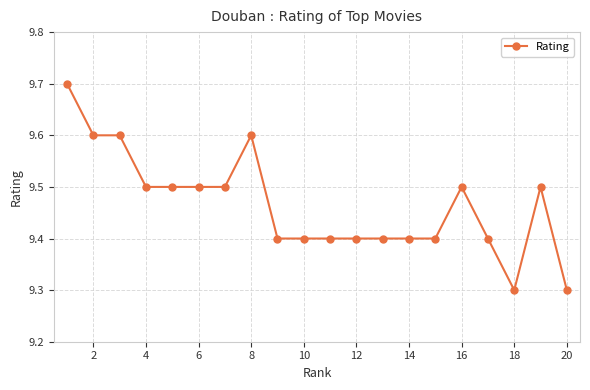

Reading left to right, what are all the values shown in this chart?

9.7	9.6	9.6	9.5	9.5	9.5	9.5	9.6	9.4	9.4	9.4	9.4	9.4	9.4	9.4	9.5	9.4	9.3	9.5	9.3